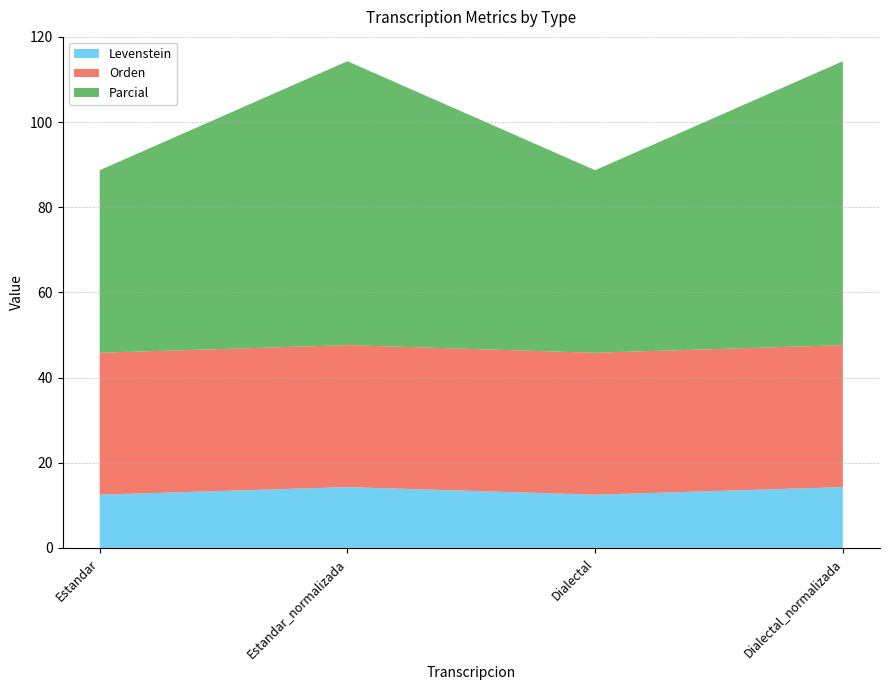

Reading left to right, what are all the values shown in this chart?

Levenstein: Estandar=12.5	Estandar_normalizada=14.3	Dialectal=12.5	Dialectal_normalizada=14.3
Parcial: Estandar=42.9	Estandar_normalizada=66.7	Dialectal=42.9	Dialectal_normalizada=66.7
Orden: Estandar=33.3	Estandar_normalizada=33.3	Dialectal=33.3	Dialectal_normalizada=33.3